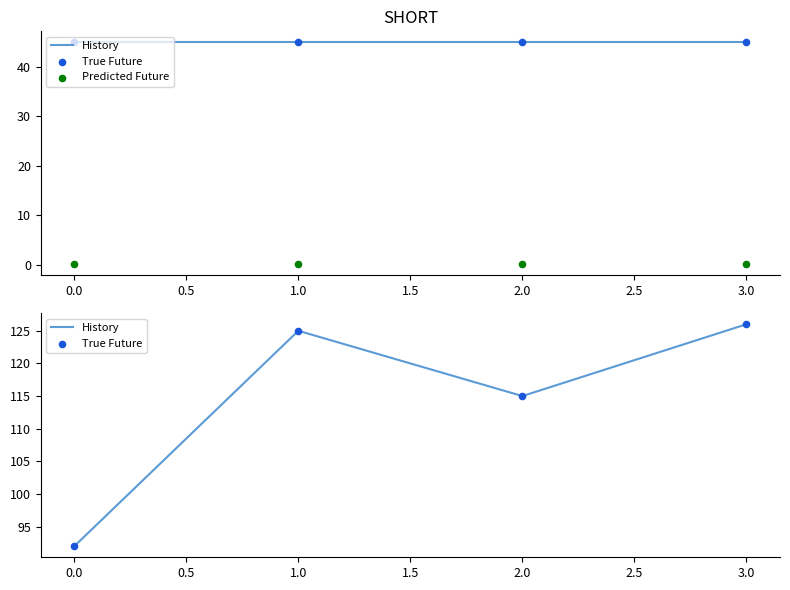

Which series contains the highest Y value?

History